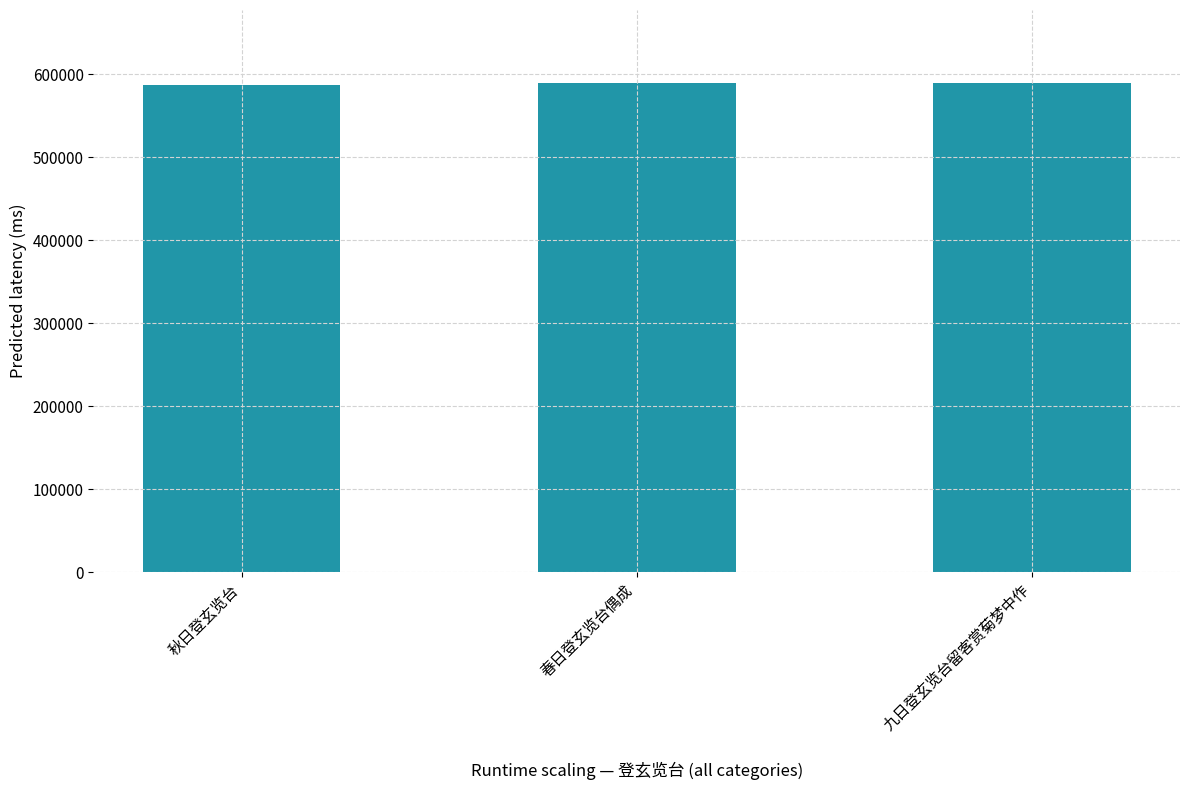

What is the minimum value shown in the chart?

586584